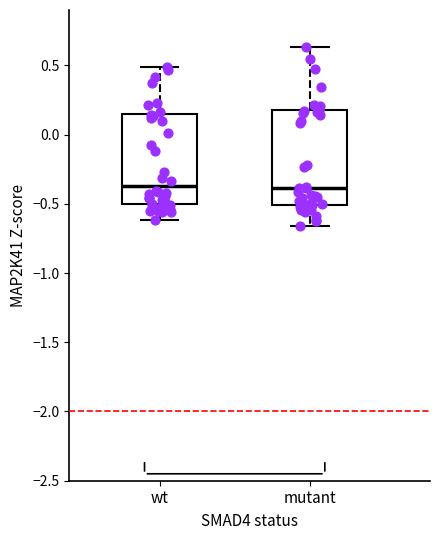

Reading left to right, transcribe this box plot: for each box, give where its median line is, the range the box spans, and where its two whiskers end, as read against the y-axis. The values are not printed on the chart, so give them approximately, as read against the axis.

wt: median -0.35, box -0.50 to 0.15, whiskers -0.60 to 0.50
mutant: median -0.40, box -0.50 to 0.20, whiskers -0.65 to 0.65